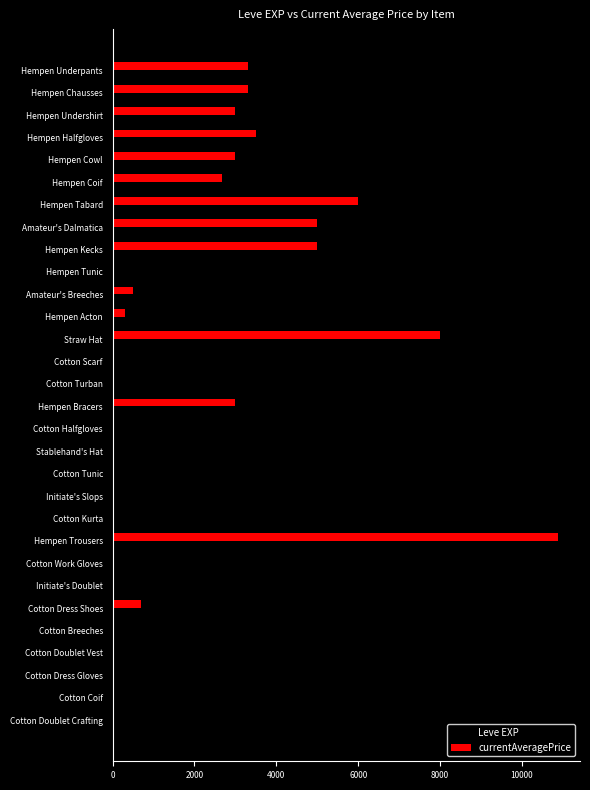

Which label corresponds to the largest value in the chart?

Hempen Trousers